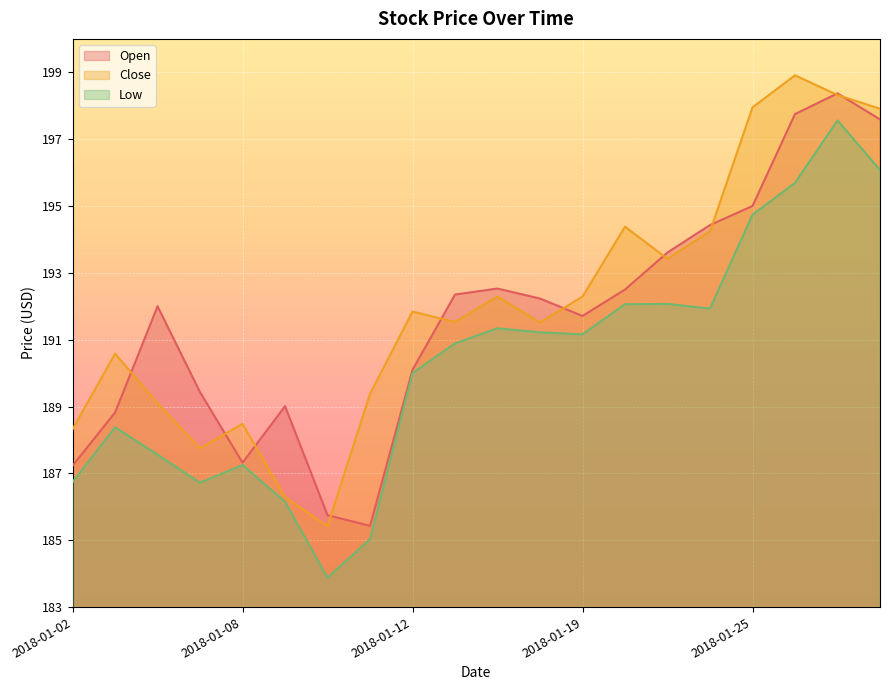

Is it true that Open equals 185.4 at 2018-01-11?

True